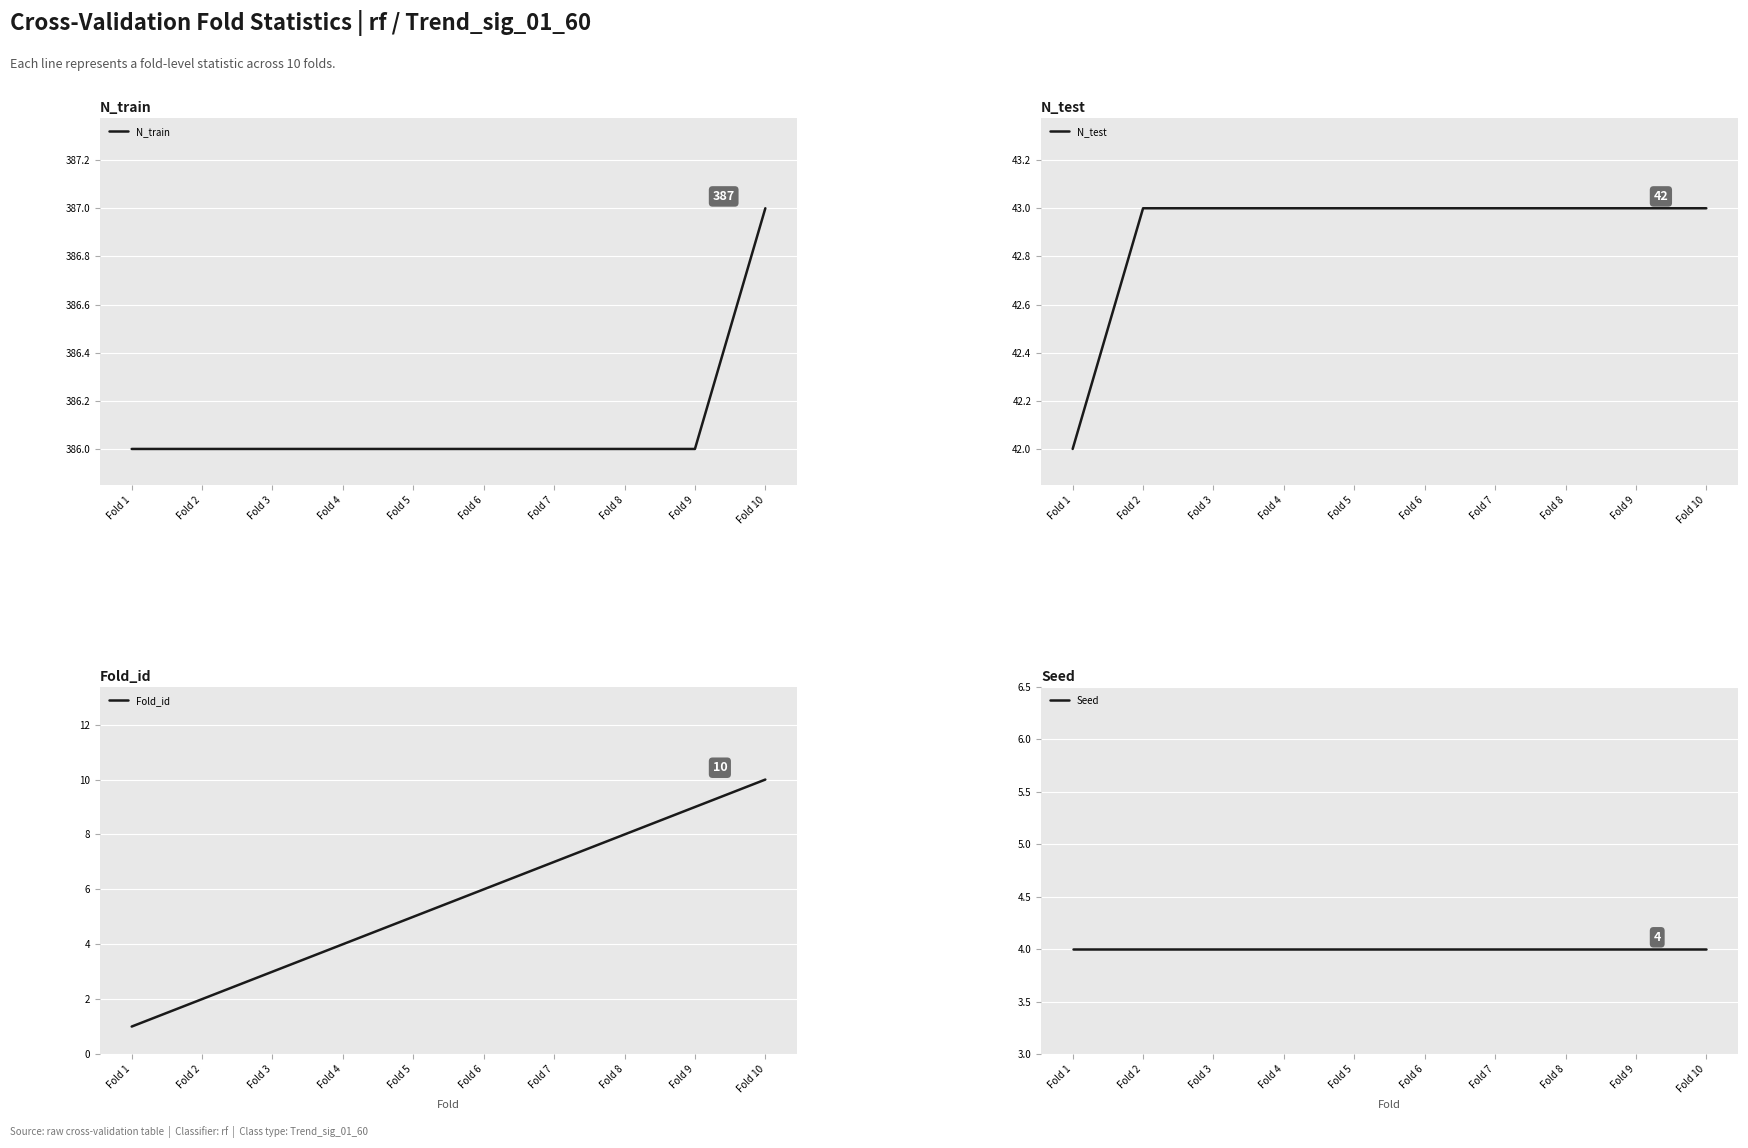

Reading left to right, extract all data points from this chart.

N_train: Fold 1=386	Fold 2=386	Fold 3=386	Fold 4=386	Fold 5=386	Fold 6=386	Fold 7=386	Fold 8=386	Fold 9=386	Fold 10=387
N_test: Fold 1=42	Fold 2=43	Fold 3=43	Fold 4=43	Fold 5=43	Fold 6=43	Fold 7=43	Fold 8=43	Fold 9=43	Fold 10=43
Fold_id: Fold 1=1	Fold 2=2	Fold 3=3	Fold 4=4	Fold 5=5	Fold 6=6	Fold 7=7	Fold 8=8	Fold 9=9	Fold 10=10
Seed: Fold 1=4	Fold 2=4	Fold 3=4	Fold 4=4	Fold 5=4	Fold 6=4	Fold 7=4	Fold 8=4	Fold 9=4	Fold 10=4